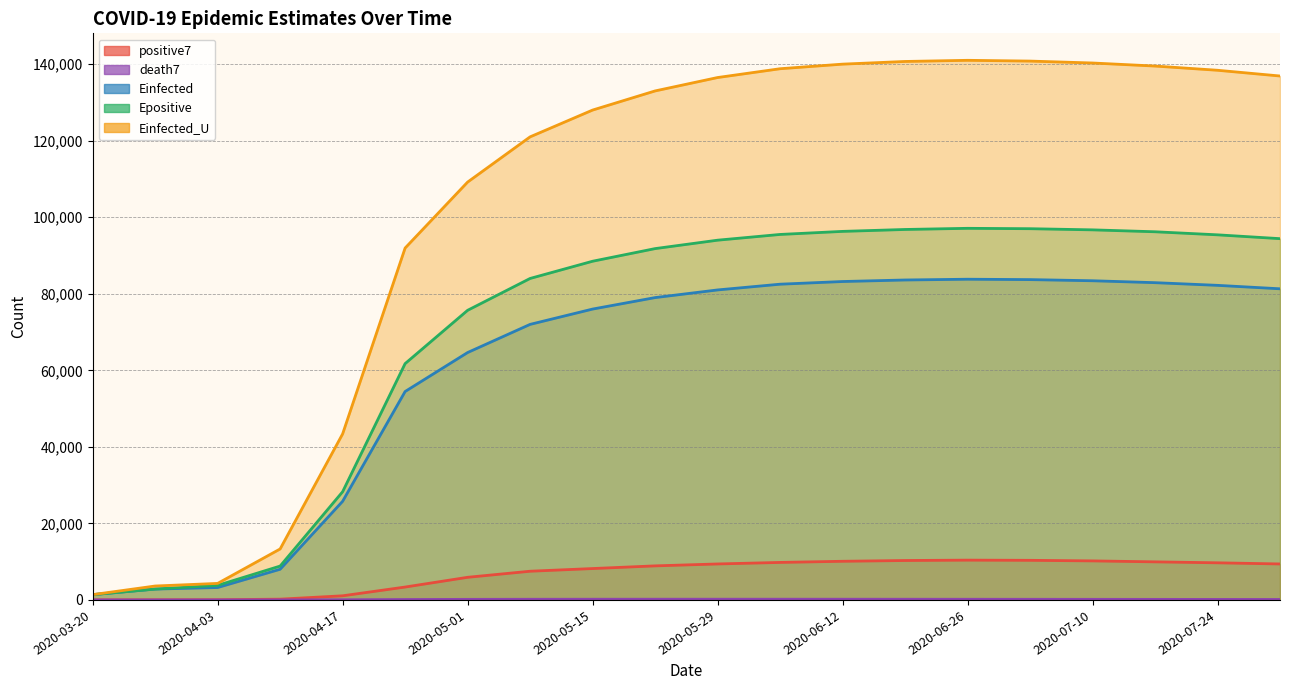

At which category is the sum across all series the highest?

2020-06-26